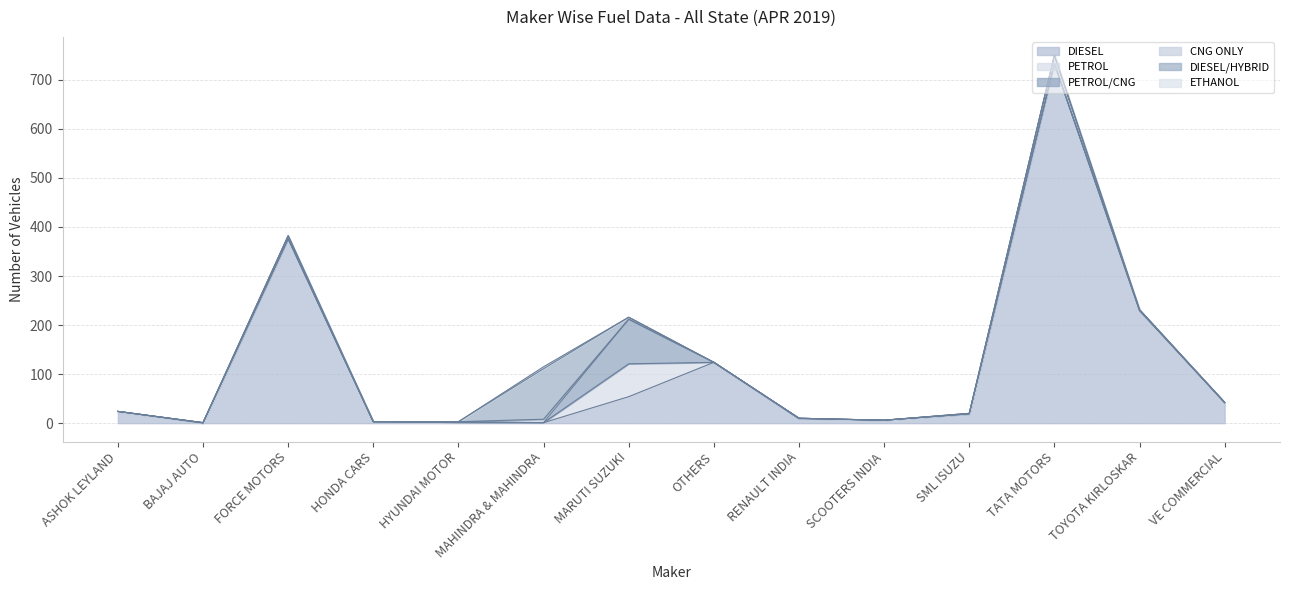

Which series changed the most between FORCE MOTORS and RENAULT INDIA?

DIESEL